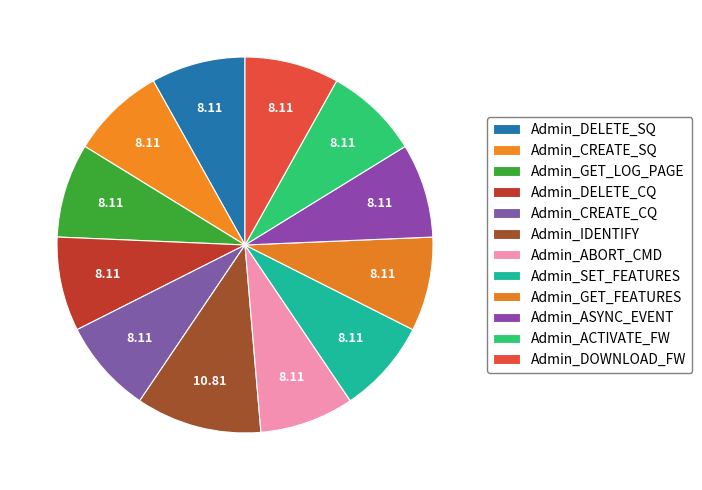

The Admin_IDENTIFY slice represents 22% of the pie. True or false?

False